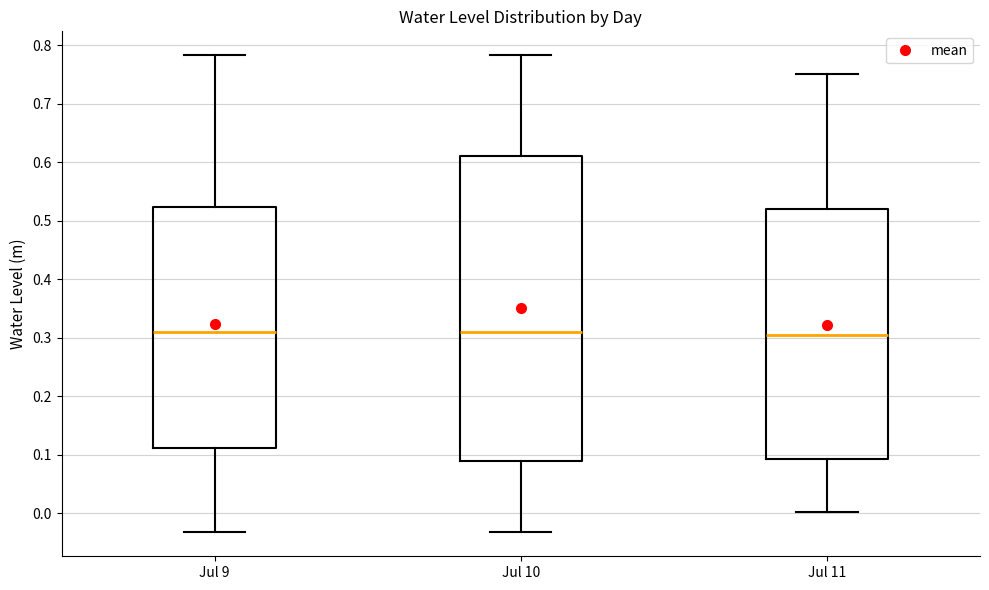

Comparing the boxes themselves (not the whiskers), which one is the tallest?

Jul 10